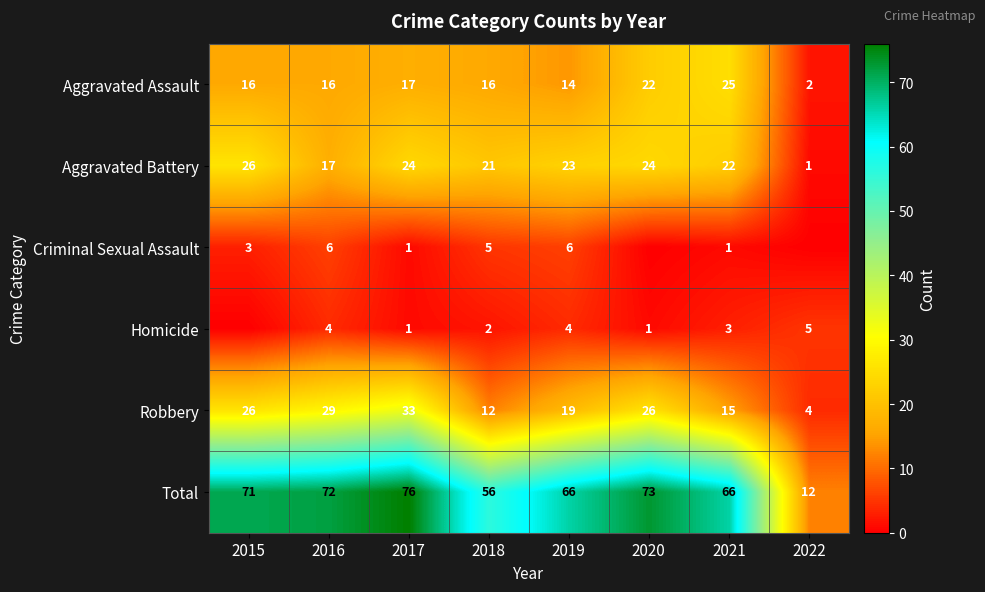

True or false: Total has a value of 72 at 2016.

True